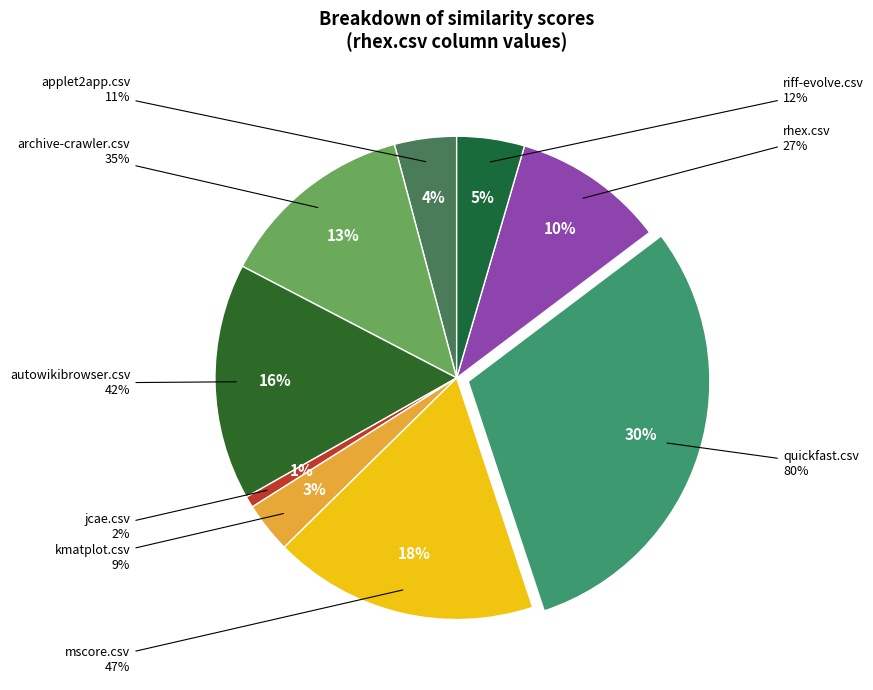

How many slices are in this pie chart?

9